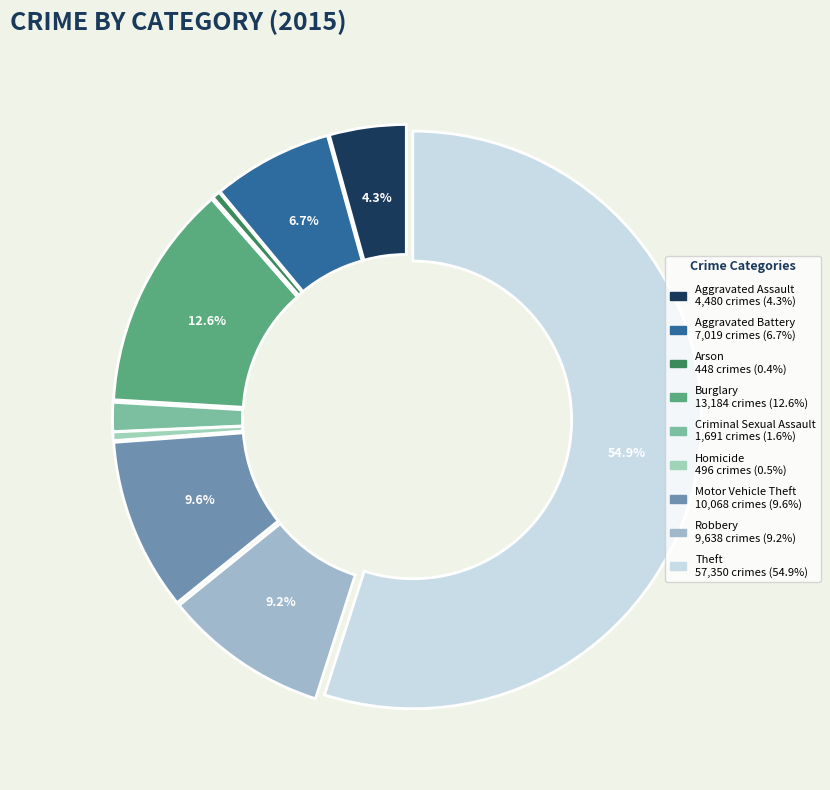

To the nearest percent, what is the combined percentage of Motor Vehicle Theft and Robbery?

19%